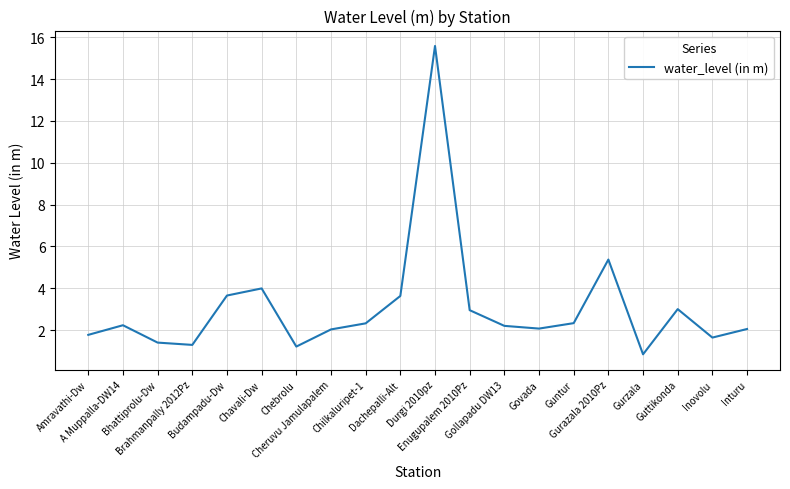

What is the difference between the maximum and minimum values?

14.7